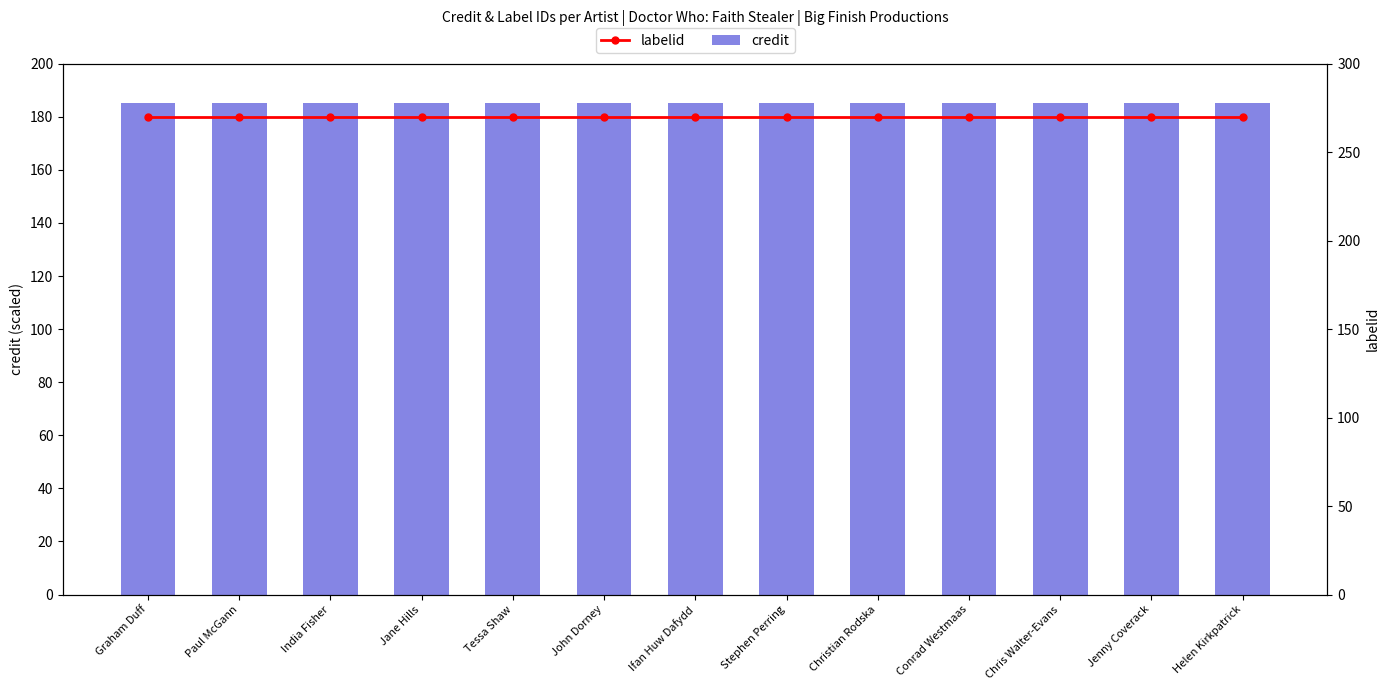

The labelid series shows 400 at Paul McGann. True or false?

False